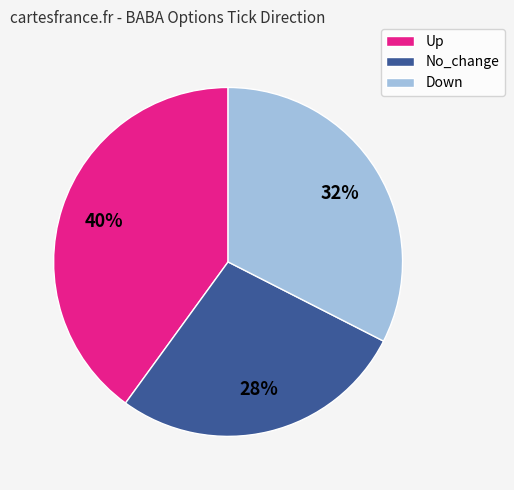

Is there any slice that represents more than half of the pie?

No